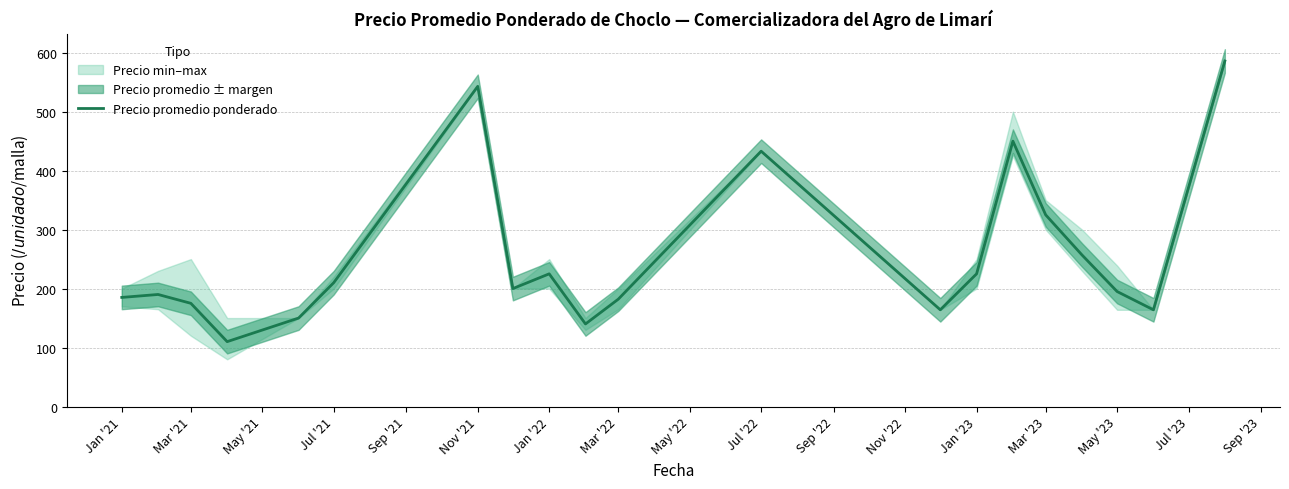

Reading left to right, list all the values displayed in this chart.

185	190	175	110	150	210	543	200	225	140	182	433	164	225	450	325	257	195	164	586